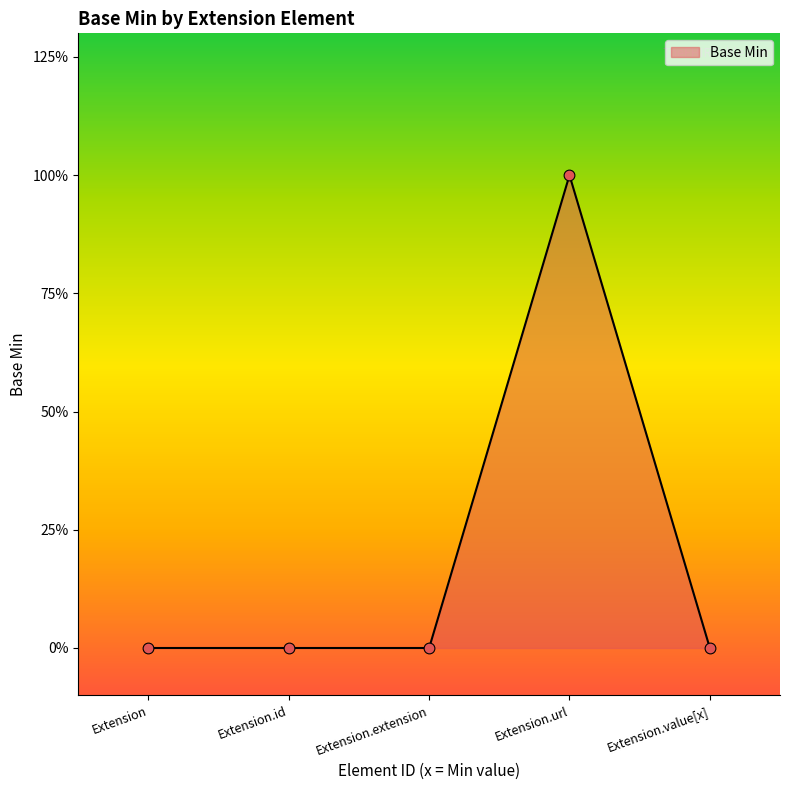

What is the change in value from Extension.id to Extension.url?

+1